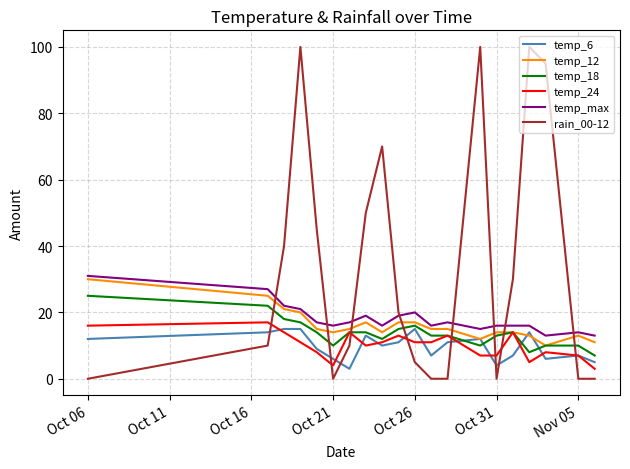

How many interior local valleys does the temp_6 series have?

5